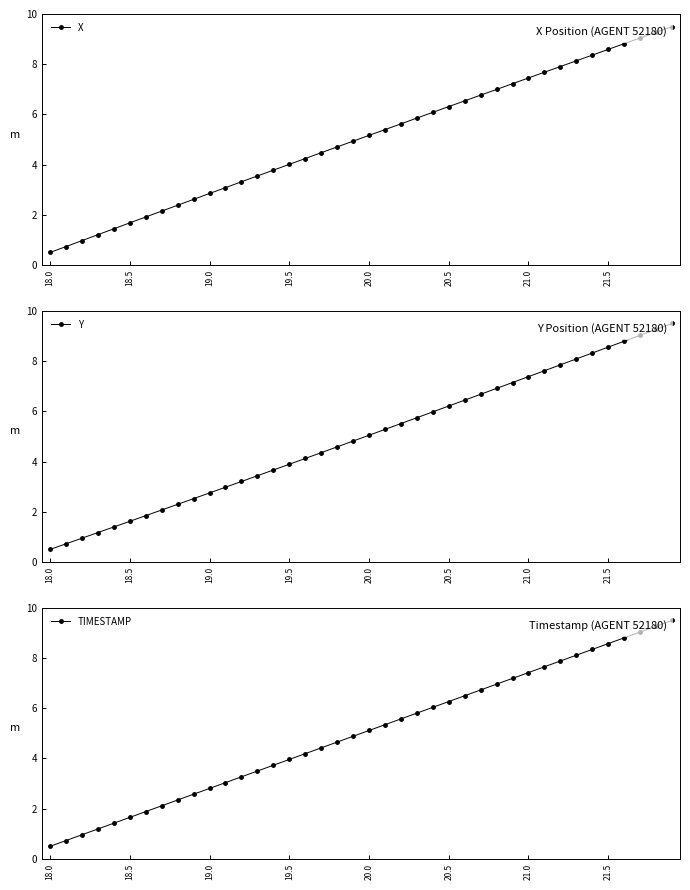

Which category has the lowest value in the TIMESTAMP series?

18.0